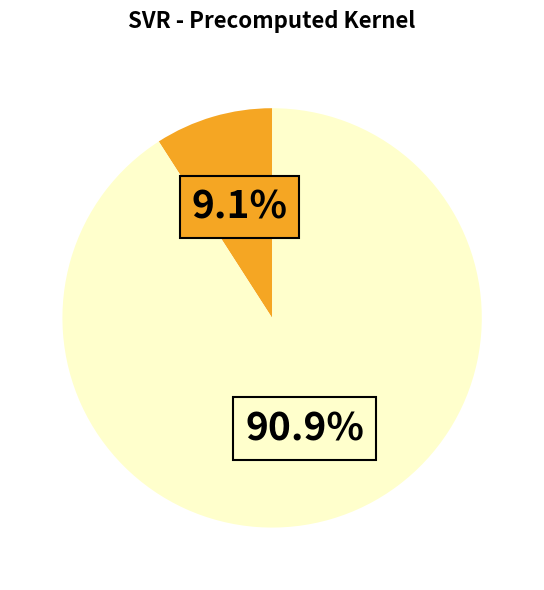

Is there a majority slice in this chart?

Yes